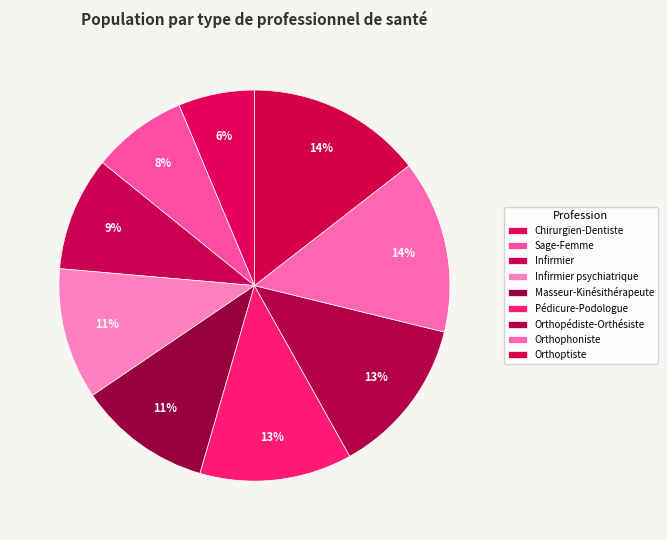

How many slices are in this pie chart?

9